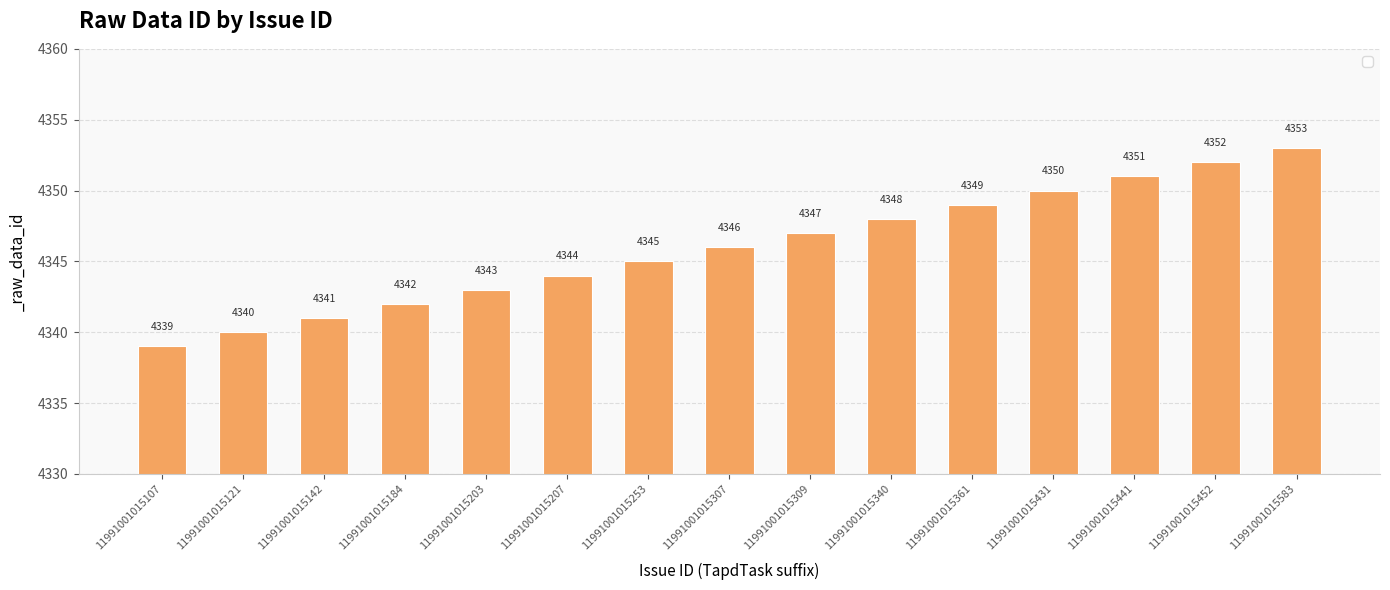

What is the value of the 13th bar from the left?

4351